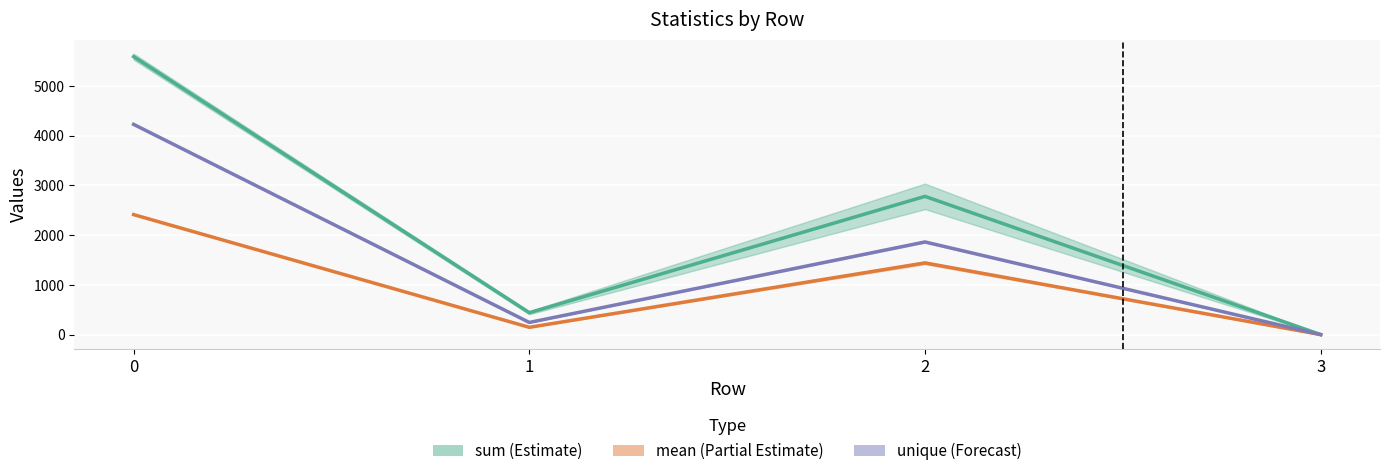

Reading right to left, transcribe all the data shown in this chart.

sum (Estimate): 0.0	2777.2	439.5	5584.7
mean (Partial Estimate): 0.0	1440.4	146.4	2410.8
unique (Forecast): 0.0	1861.5	244.2	4223.6